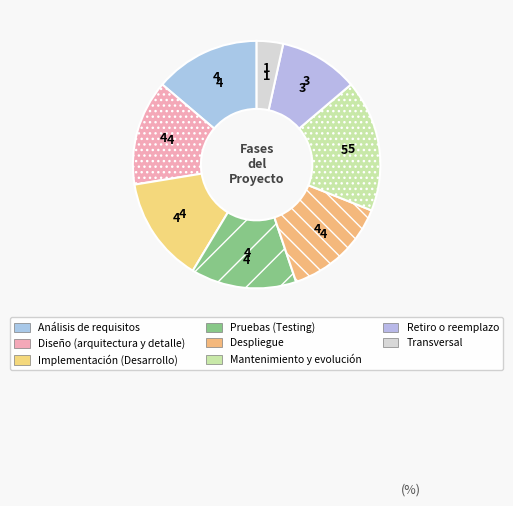

Count the number of slices in the pie.

8